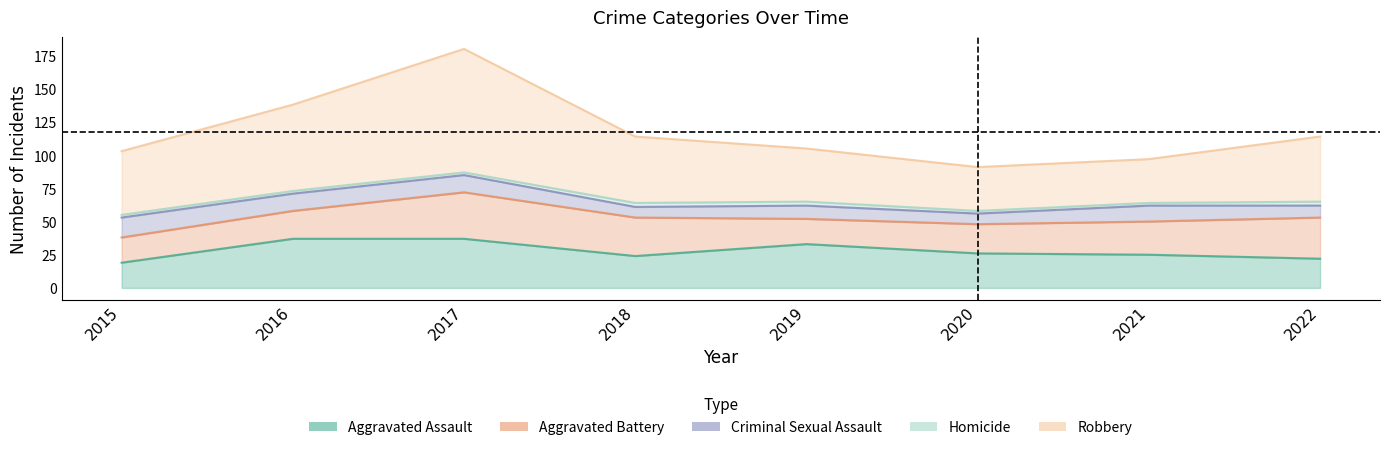

Reading left to right, list all the values displayed in this chart.

Aggravated Assault: 19	37	37	24	33	26	25	22
Aggravated Battery: 19	21	35	29	19	22	25	31
Criminal Sexual Assault: 15	13	13	8	10	8	12	9
Homicide: 2	2	2	3	3	2	2	3
Robbery: 48	65	93	50	40	33	33	49